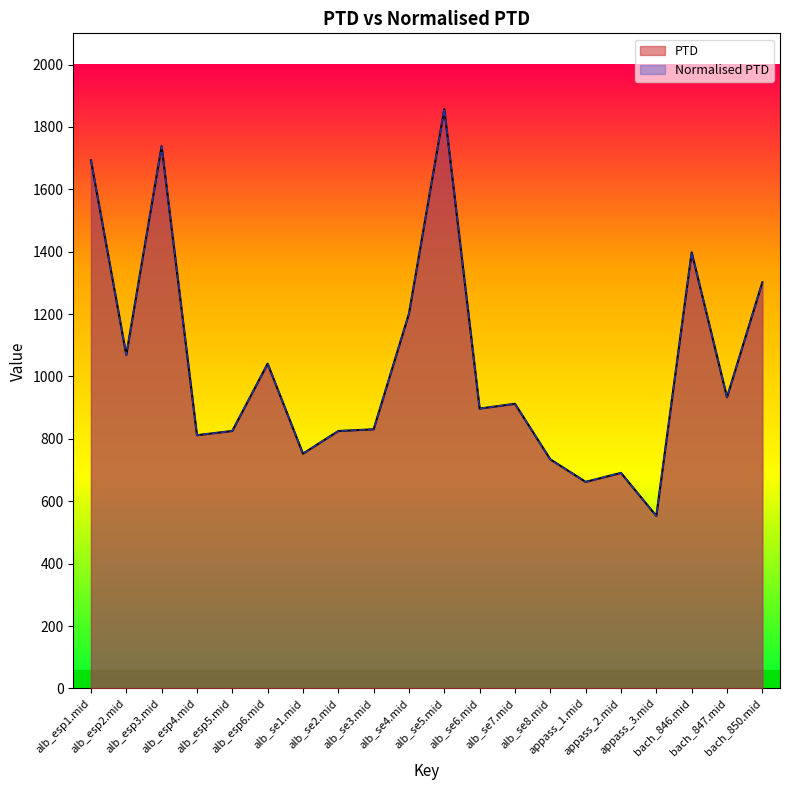

What is the label of the 19th point from the left?

bach_847.mid